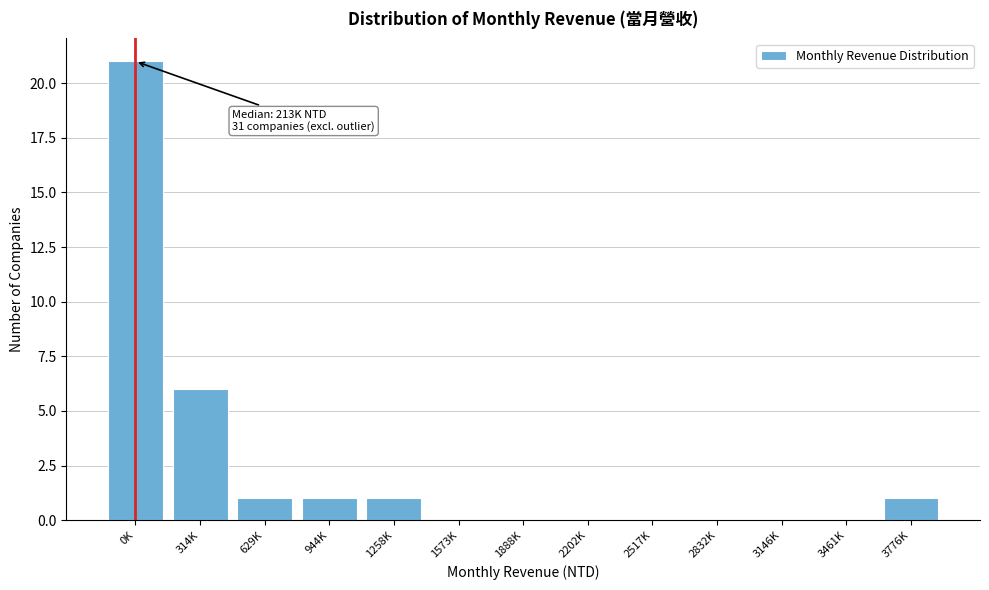

Reading right to left, extract all data points from this chart.

3776K=1	3461K=0	3146K=0	2832K=0	2517K=0	2202K=0	1888K=0	1573K=0	1258K=1	944K=1	629K=1	314K=6	0K=21